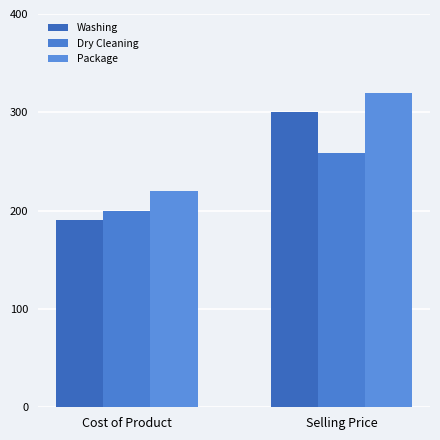

Is it true that Washing equals 300 at Selling Price?

True